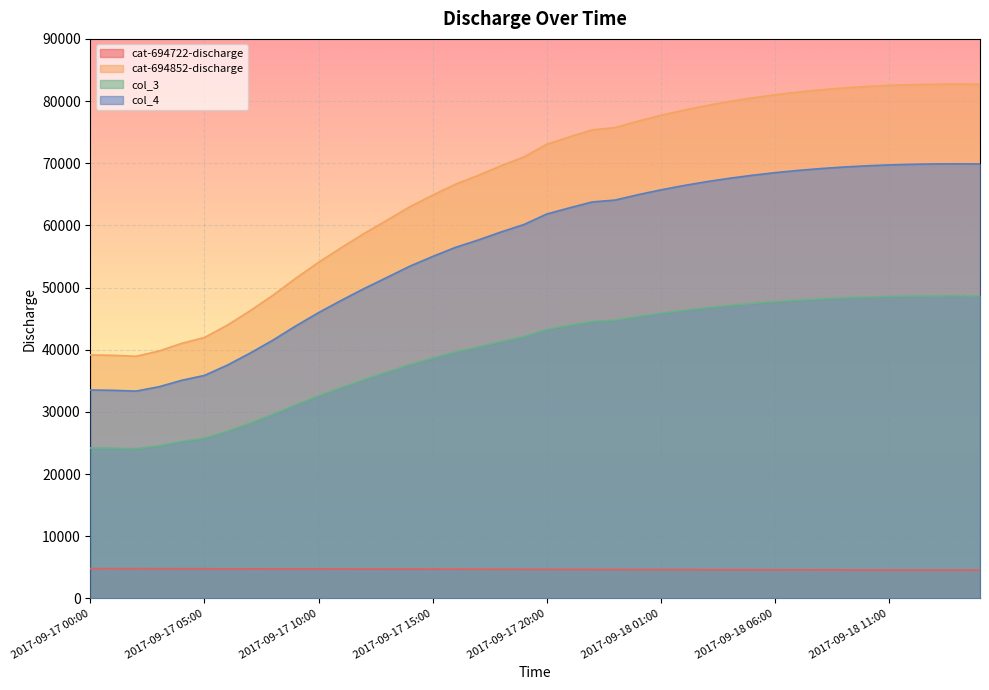

What is the label of the 19th point from the left?

2017-09-17 18:00